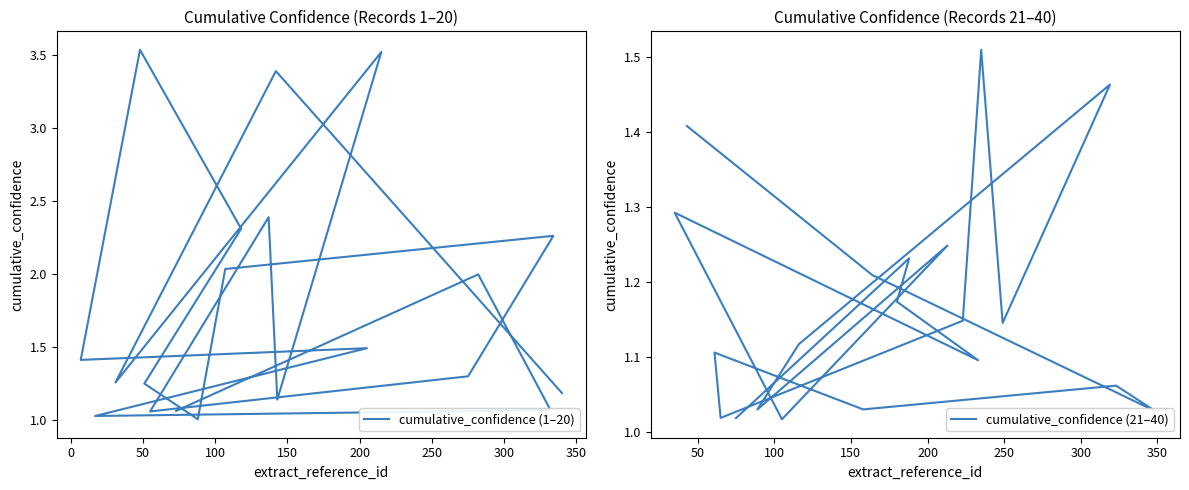

True or false: cumulative_confidence (21–40) and cumulative_confidence (1–20) cross at least once.

True